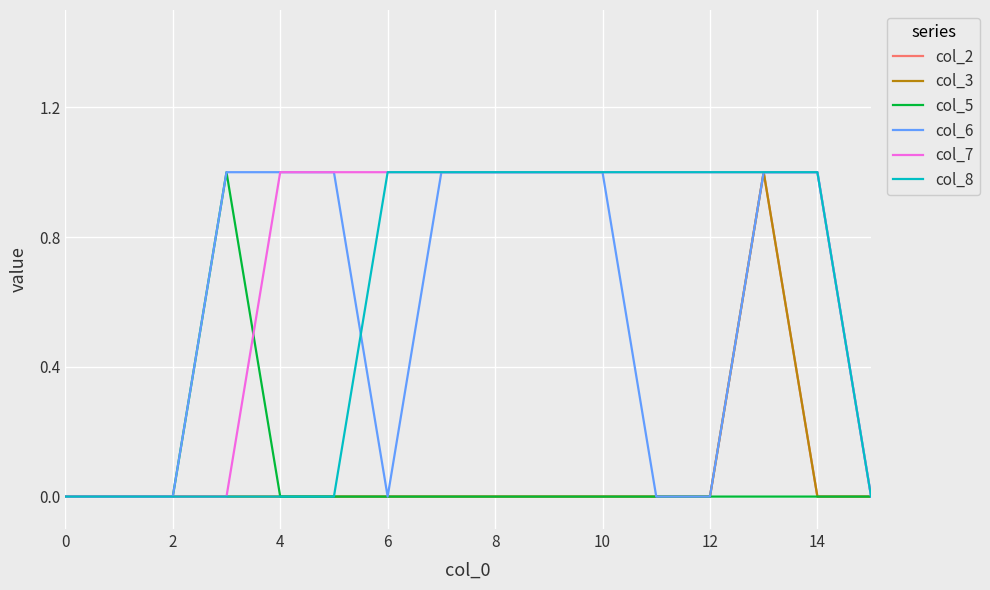

Where is the first local maximum for col_3?

13